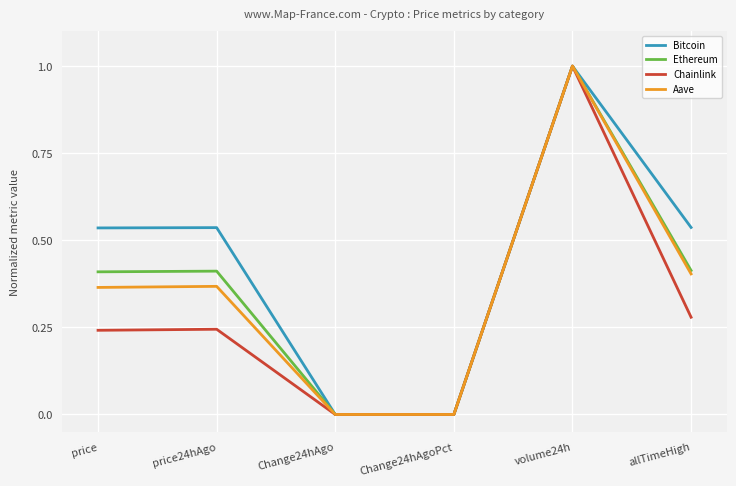

Which series has the largest total across all categories?

Bitcoin